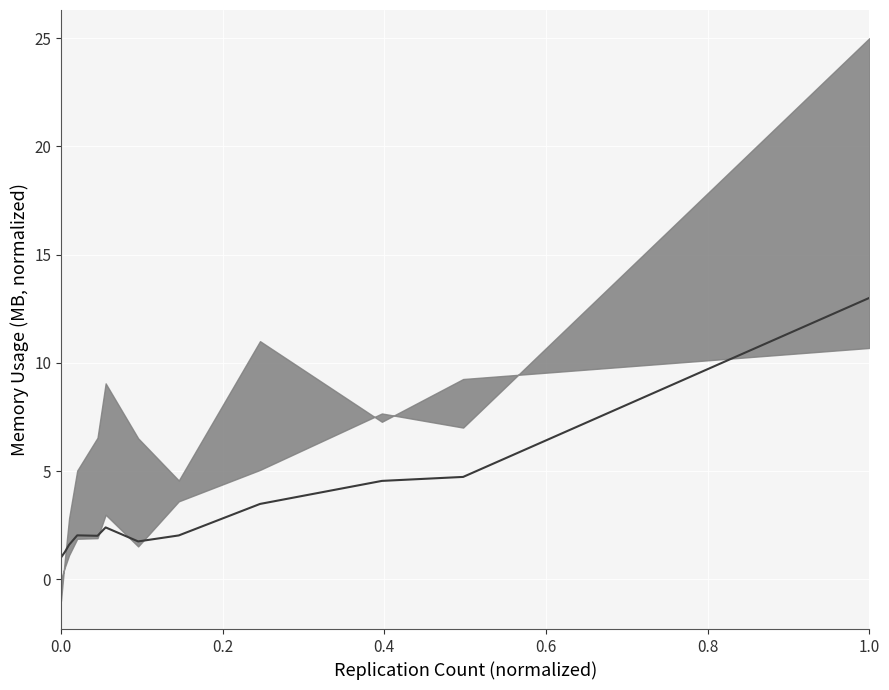

The chart shows a value of 0.7 at 6. True or false?

False